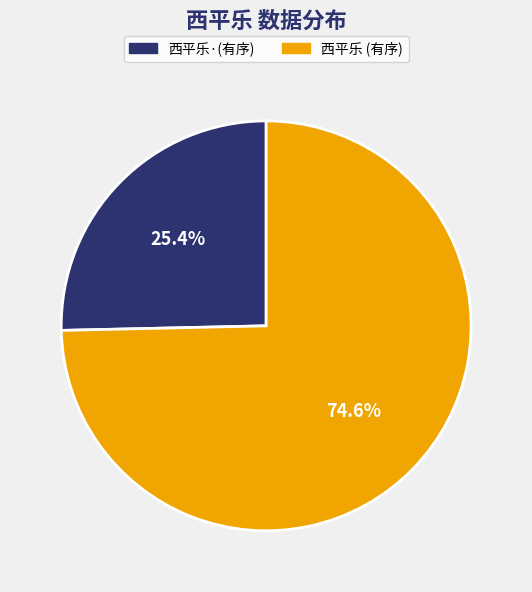

Count the number of slices in the pie.

2